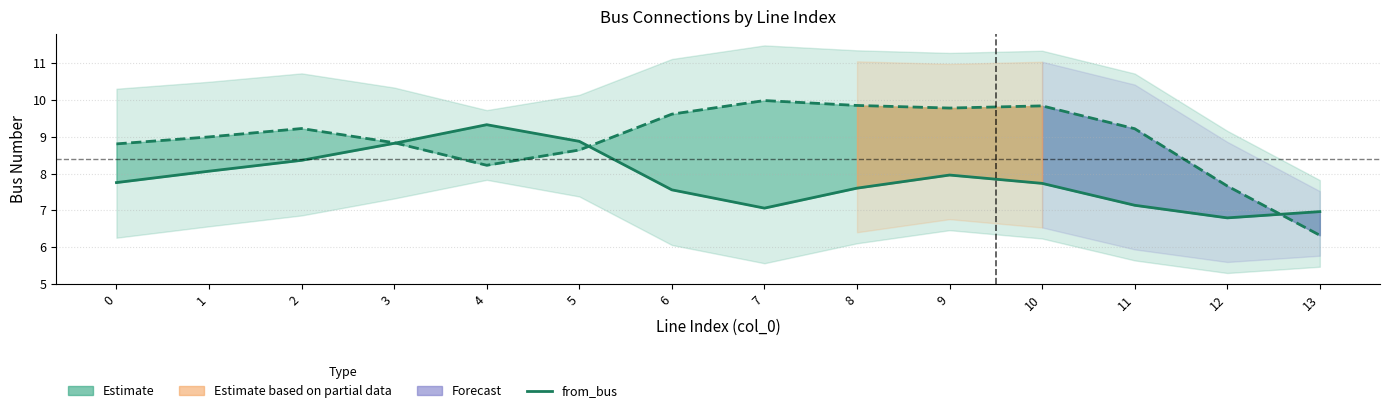

What is the ratio of the value at 13 to the value at 2?

0.8